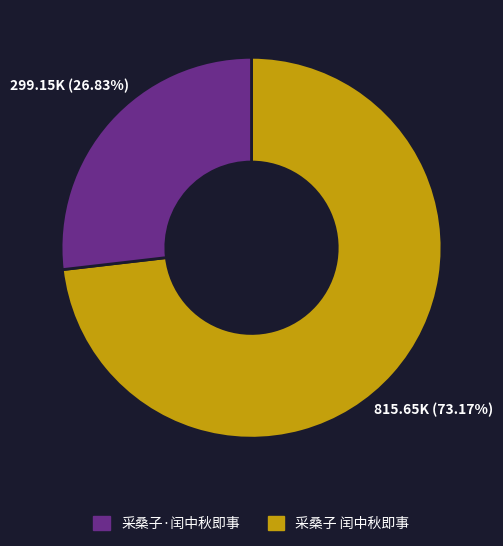

Is there any slice that represents more than half of the pie?

Yes